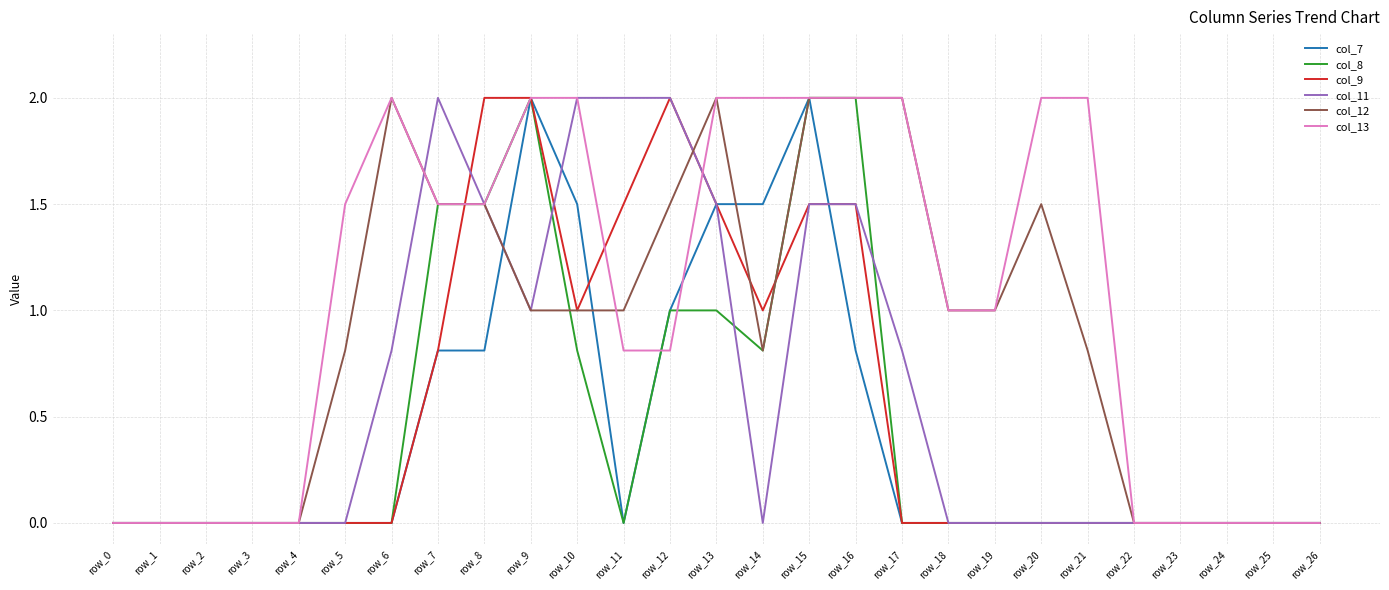

What is the highest value of the col_7 series?

2.0